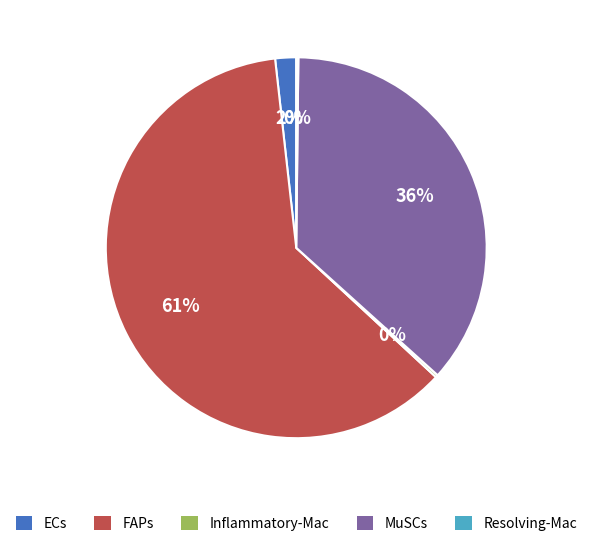

To the nearest percent, what percentage of the pie is ECs?

2%